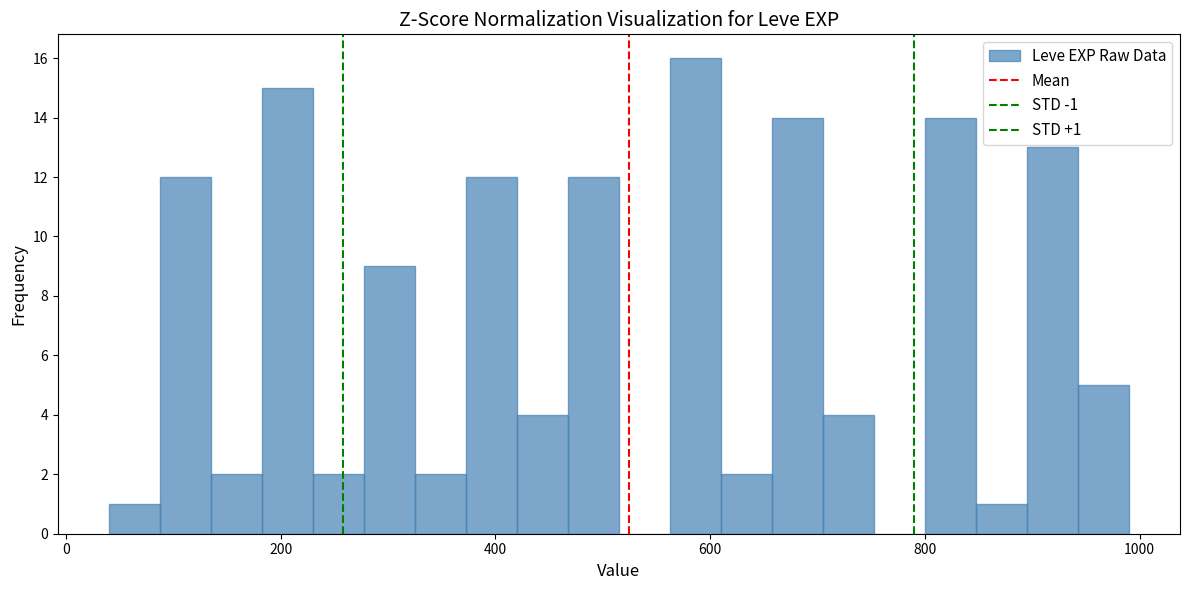

Read against the x-axis, roughly where is the centre of the tallest bar?

580